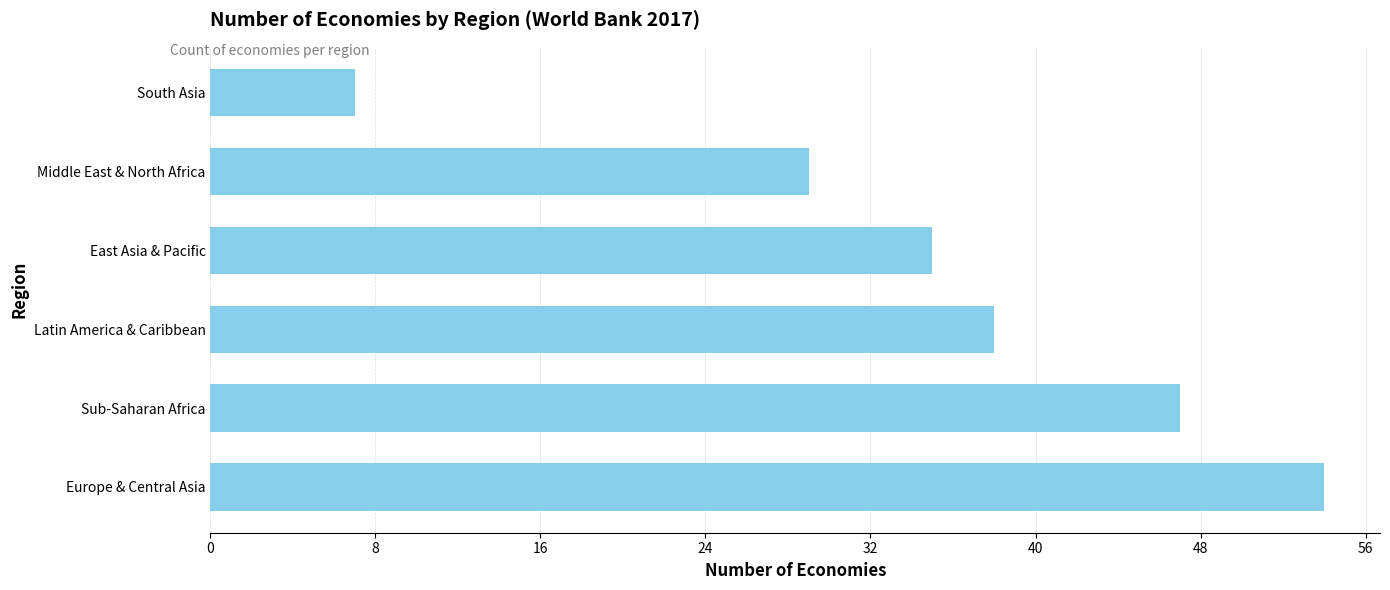

Reading bottom to top, list all the values displayed in this chart.

54	47	38	35	29	7